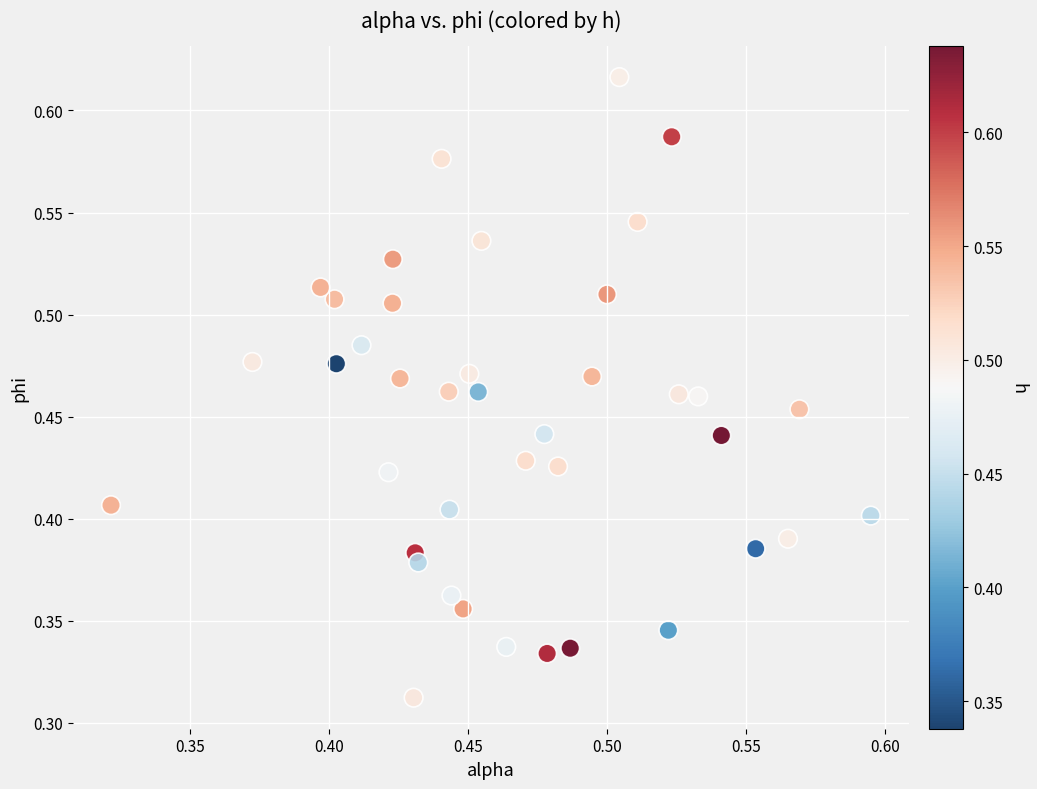

How many points are shown in the scatter plot?

40